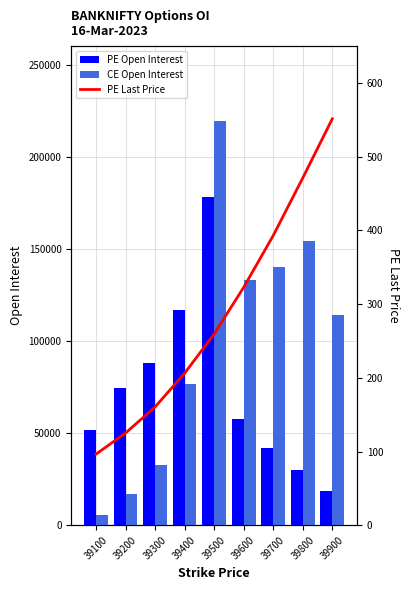

At which label does PE Last Price reach its peak?

39900